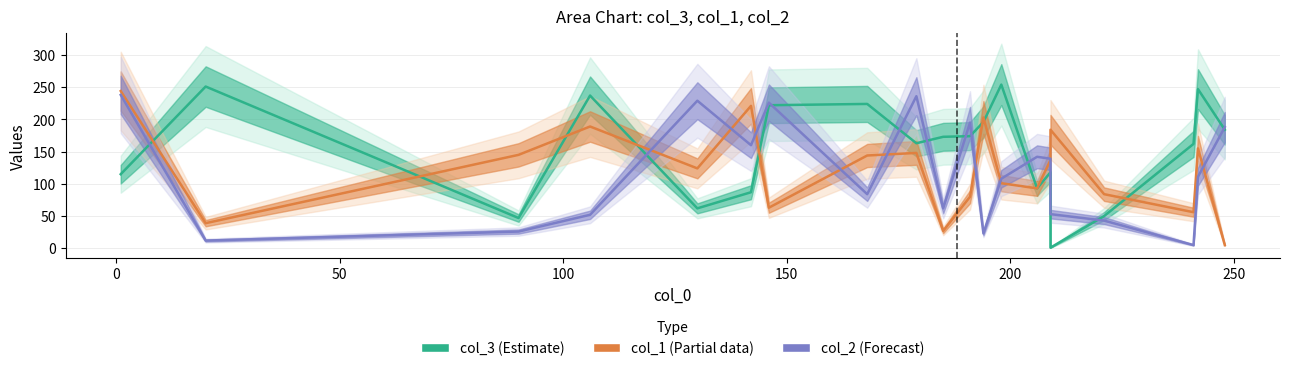

Reading left to right, list all the values displayed in this chart.

col_3 (Estimate): 115	251	47	237	62	87	222	224	163	173	174	196	254	93	118	1	50	162	247	184
col_1 (Partial data): 244	39	145	189	124	221	63	144	148	27	80	203	101	93	137	184	84	56	155	5
col_2 (Forecast): 238	12	26	52	229	160	226	84	236	62	195	23	108	142	139	53	43	5	111	188